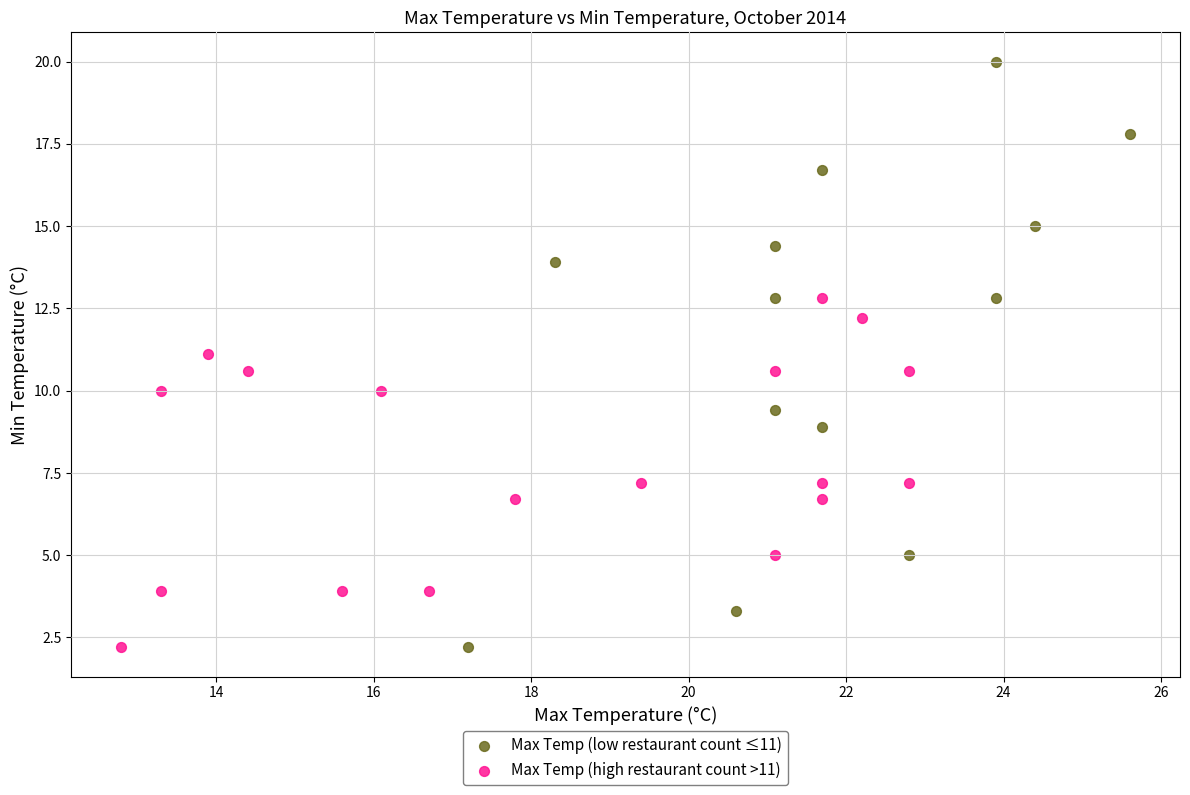

What are all the series names shown in the legend?

Max Temp (low restaurant count ≤11), Max Temp (high restaurant count >11)